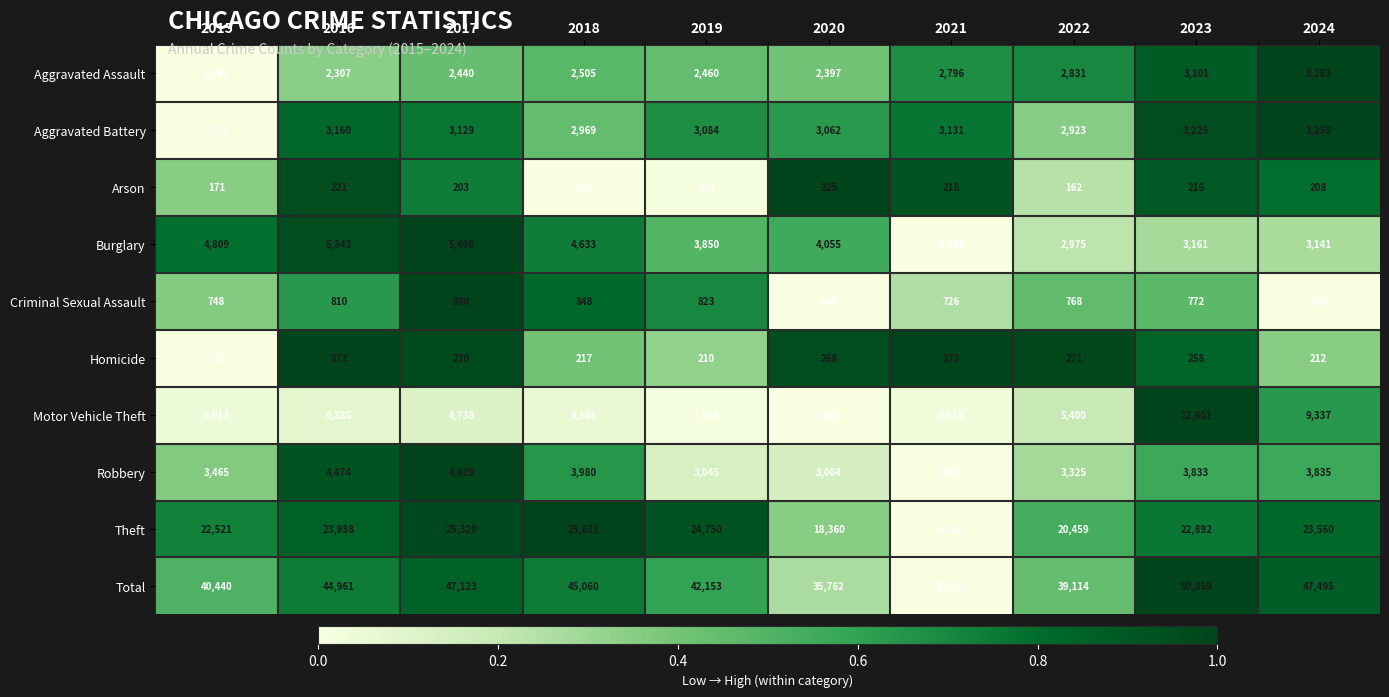

Between 2016 and 2017, which series saw the biggest shift?

Total